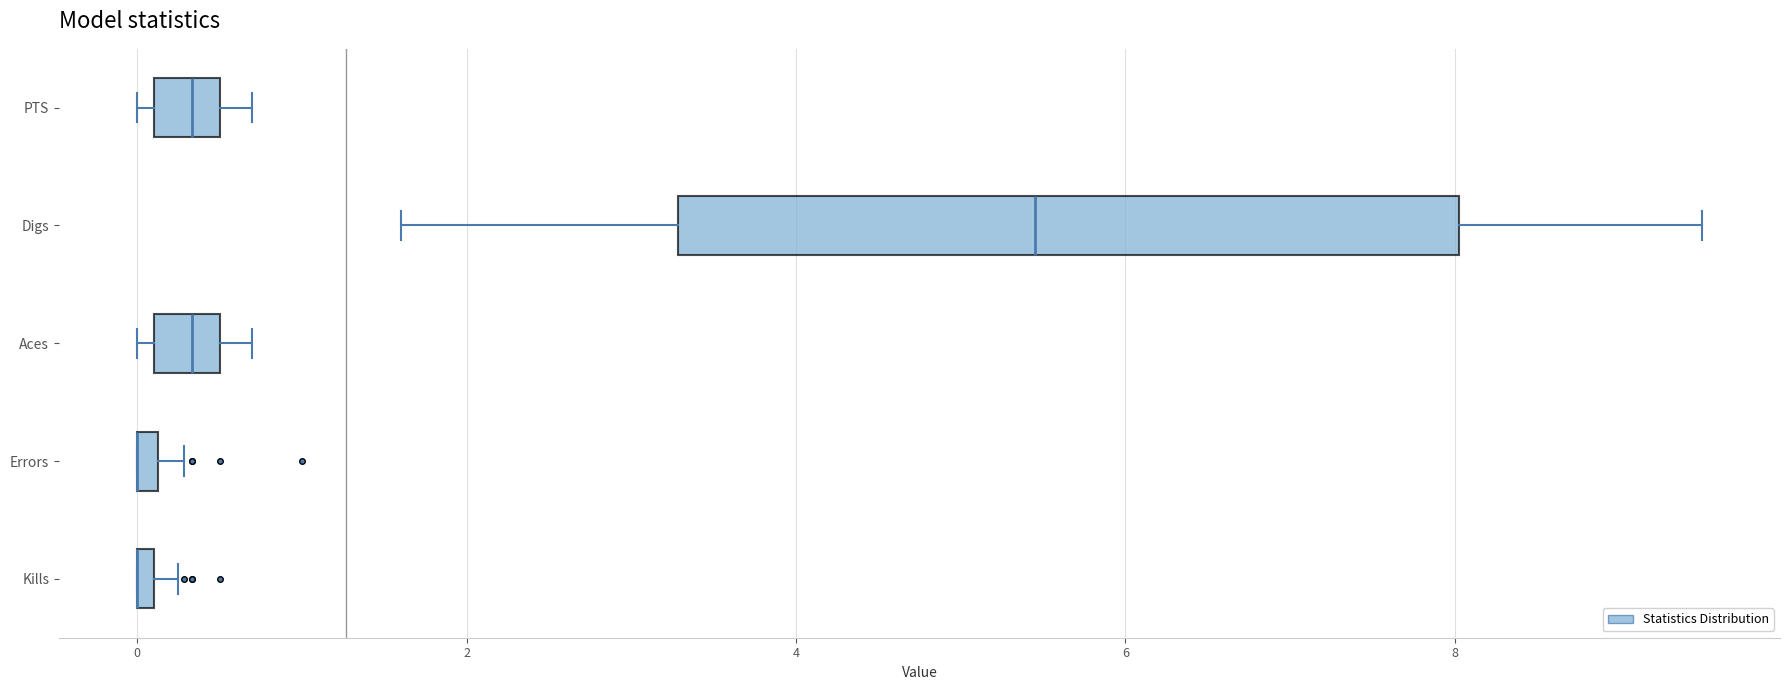

Where is the left edge of the box for PTS on the x-axis? The values are not printed on the chart, so give them approximately, as read against the axis.

0.2